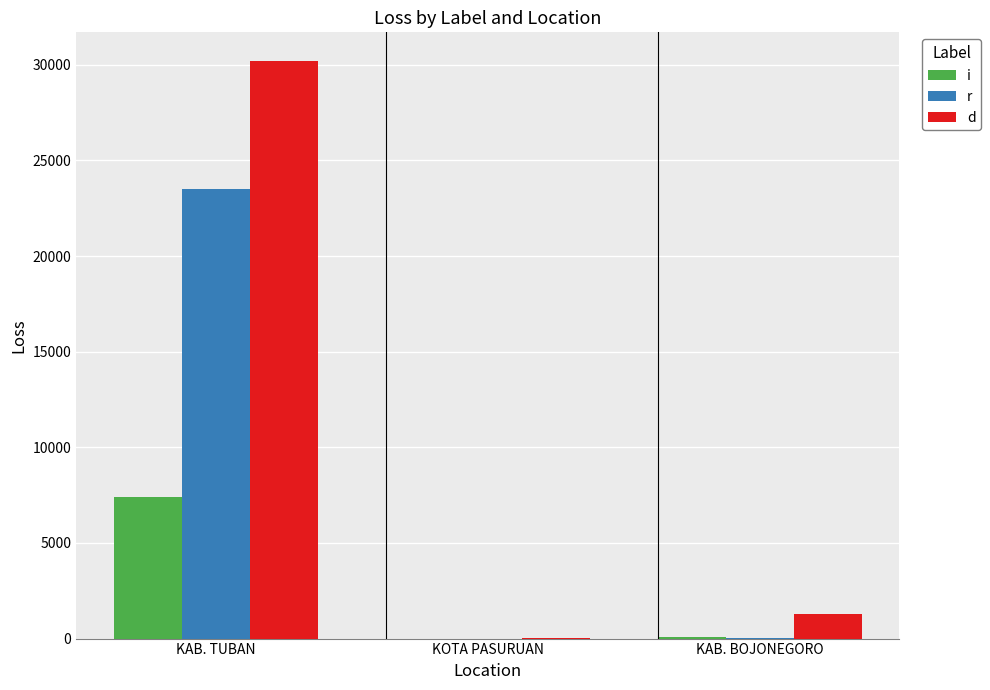

True or false: d has a value of 30191.9 at KAB. TUBAN.

True